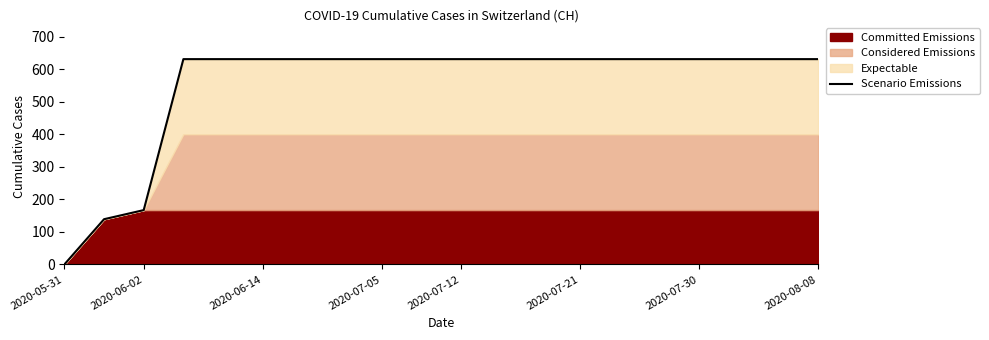

How many lines are shown in the chart?

1